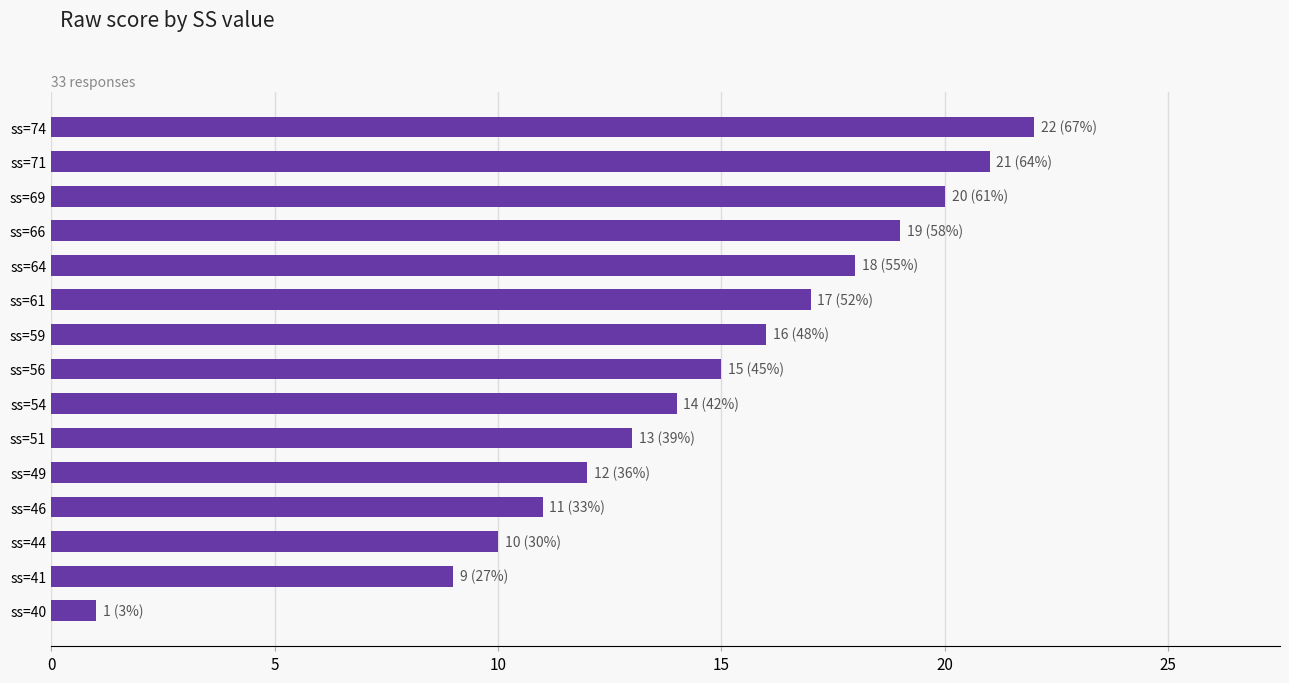

How many bars are there in total?

15